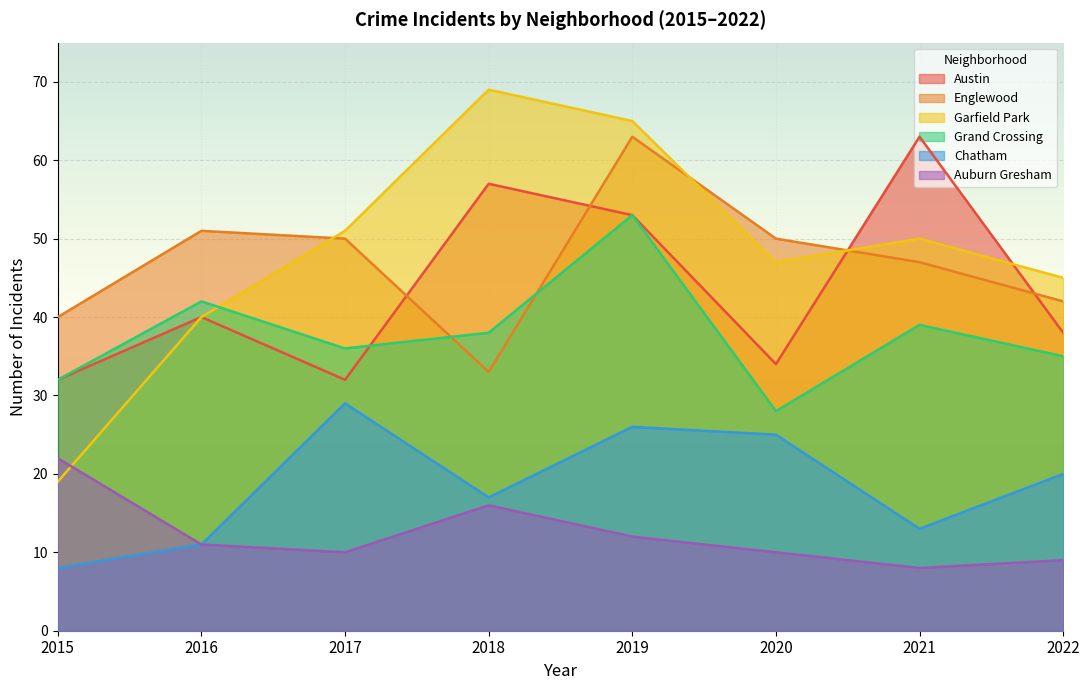

Is it true that Austin equals 53 at 2019?

True